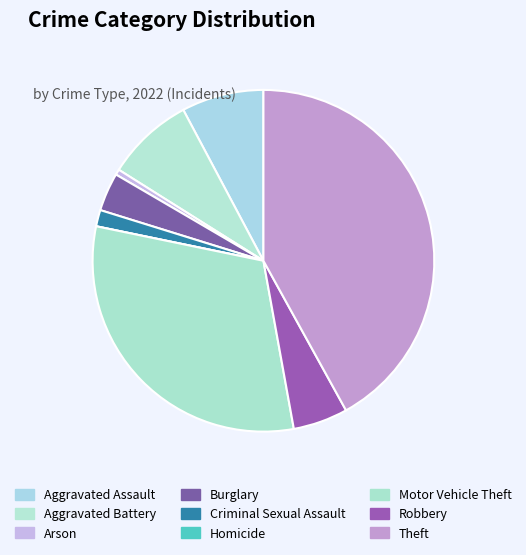

How many slices are in this pie chart?

9